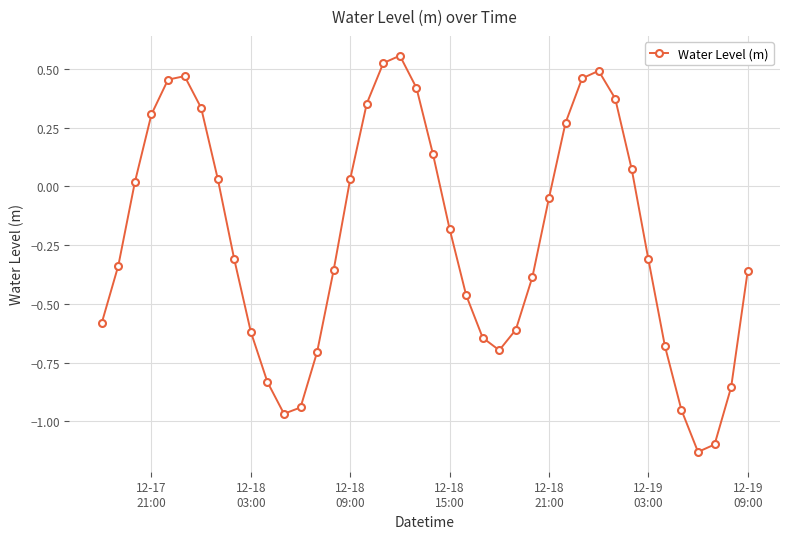

What is the difference between the second highest and minimum values?

1.7